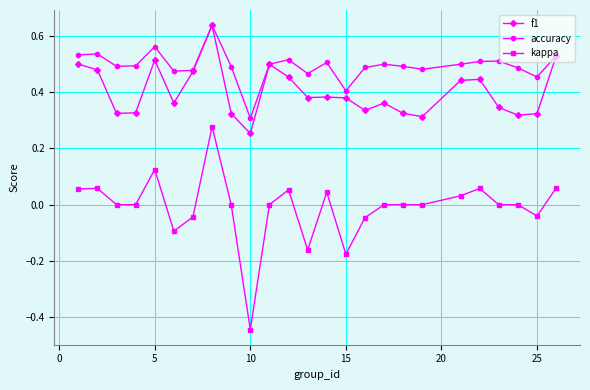

True or false: kappa and f1 intersect in this chart.

False